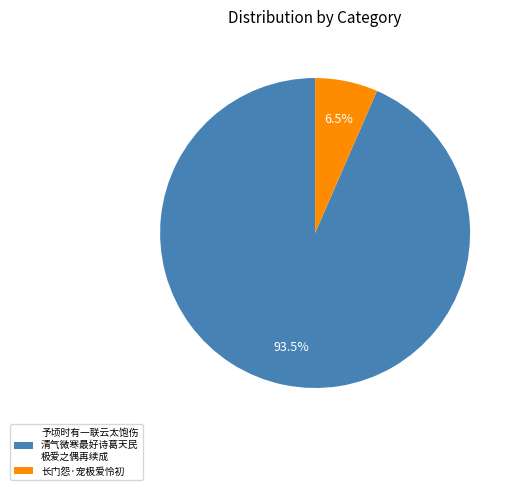

To the nearest percent, what is the average slice percentage?

50%